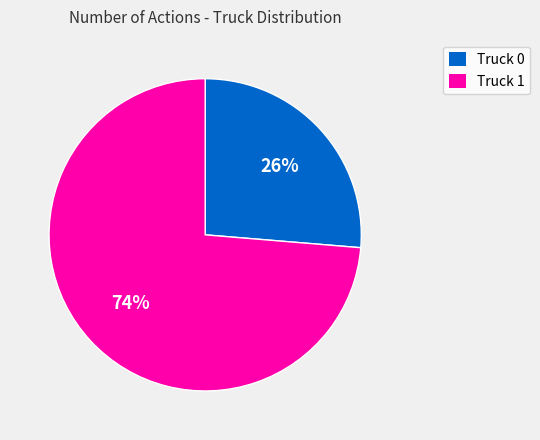

Which category has the biggest portion of the pie?

Truck 1